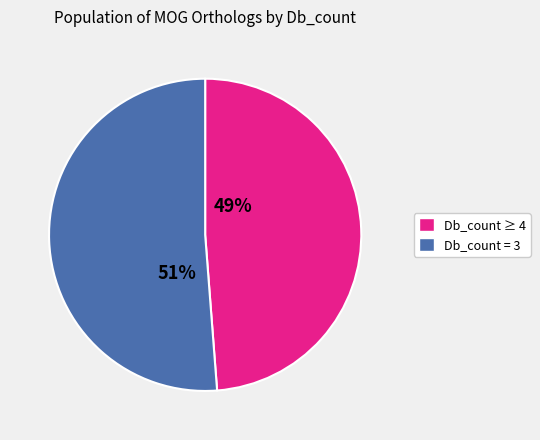

To the nearest percent, what is the average slice percentage?

50%